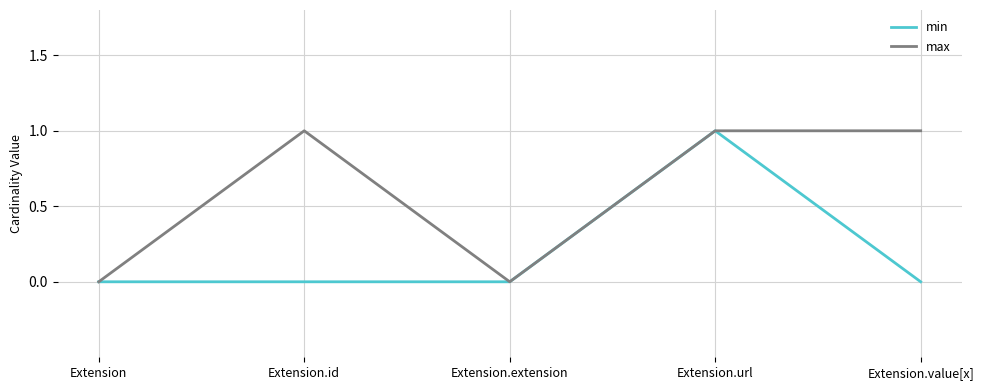

Between Extension.extension and Extension.value[x], which series saw the biggest shift?

max